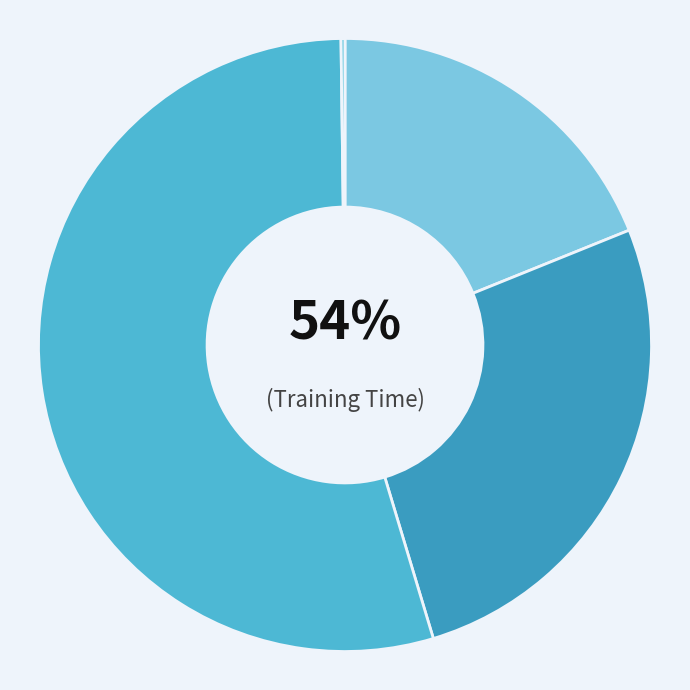

To the nearest percent, what is the difference between the largest and smallest slice percentages?

54%